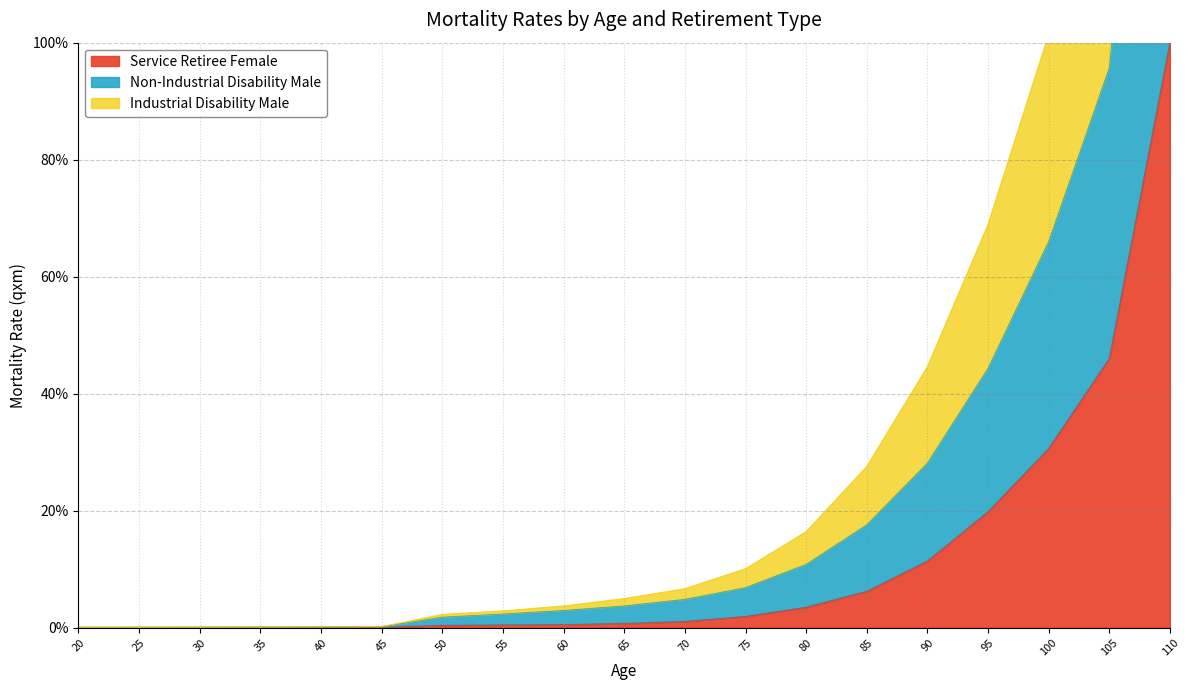

True or false: Non-Industrial Disability Male has a value of 0.0 at 60.

True